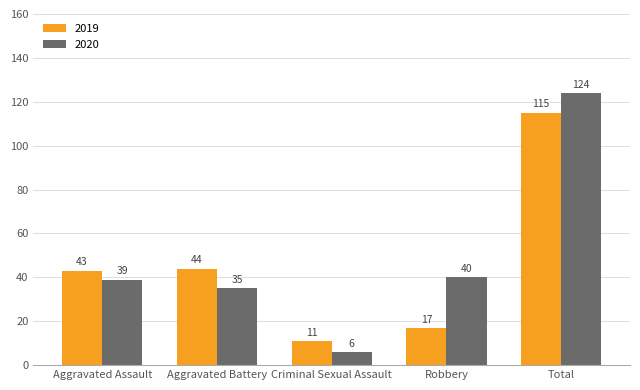

At which label does 2020 reach its peak?

Total